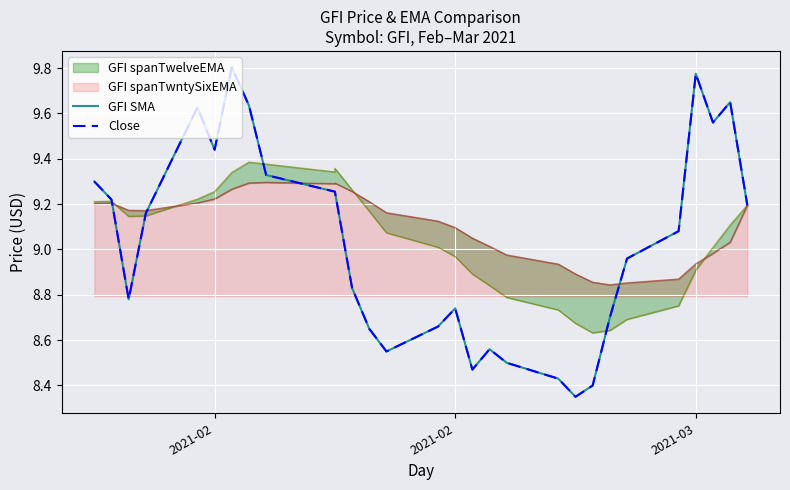

How many interior local valleys does the Close series have?

6